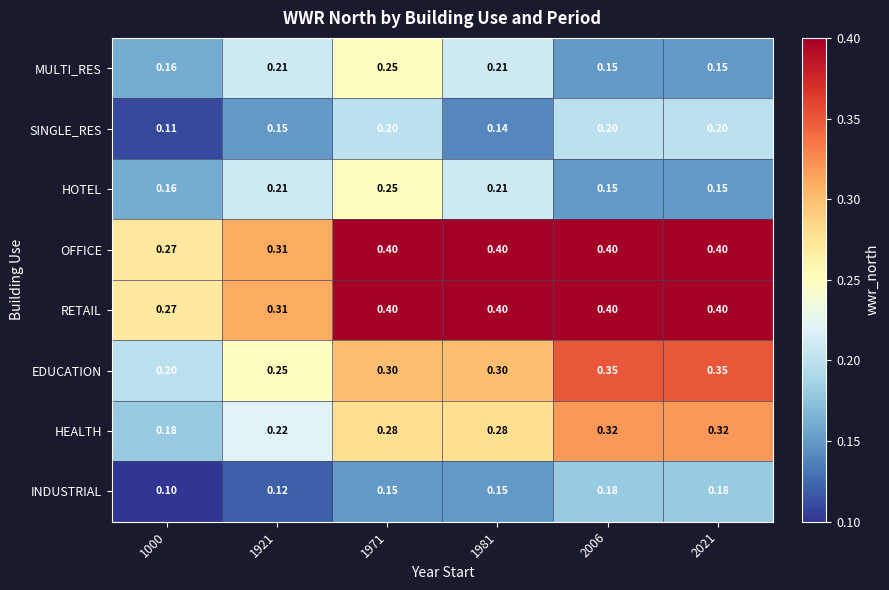

Is the value of HEALTH at 1921 greater than the value of EDUCATION at 1981?

No